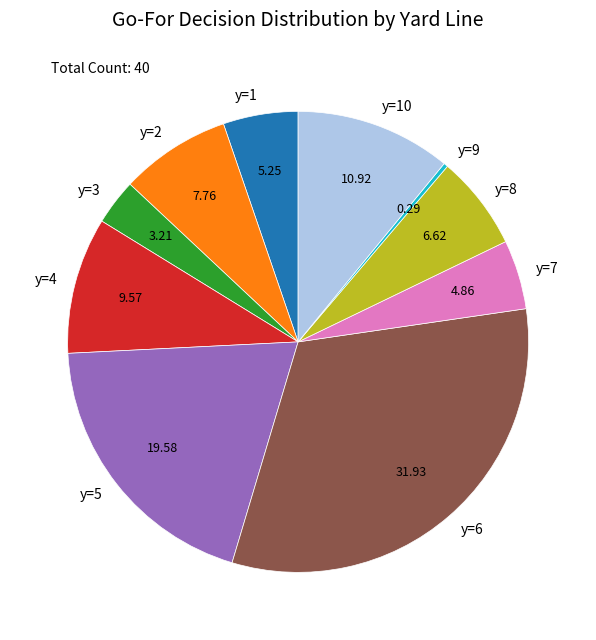

Does y=6 represent more than half of the total?

No